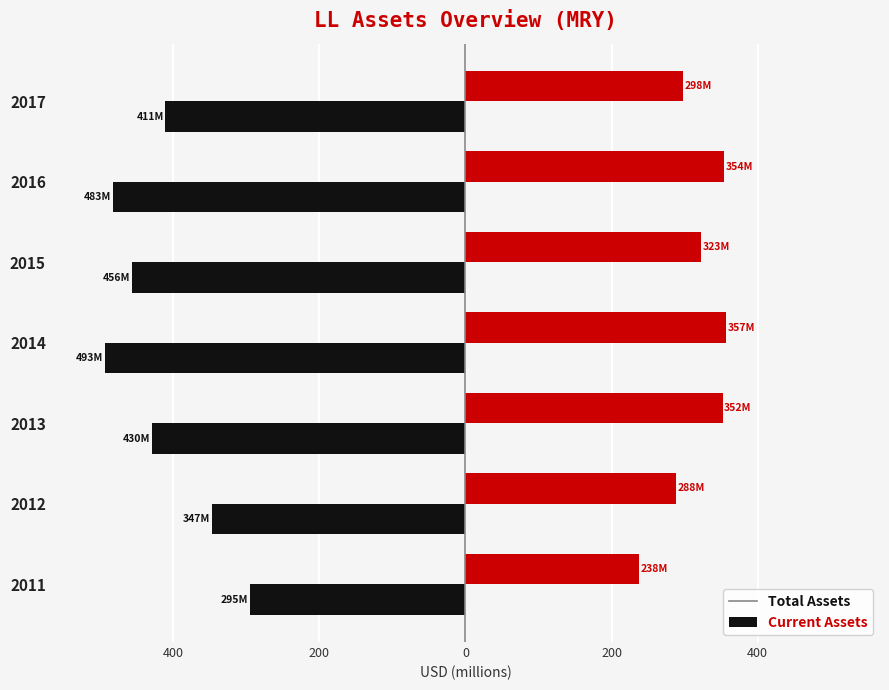

Reading right to left, extract all data points from this chart.

assets: -410.8	-482.5	-456.2	-493.5	-429.6	-347.4	-294.9
assetsc: 298.0	354.3	322.8	357.3	352.2	288.1	238.0